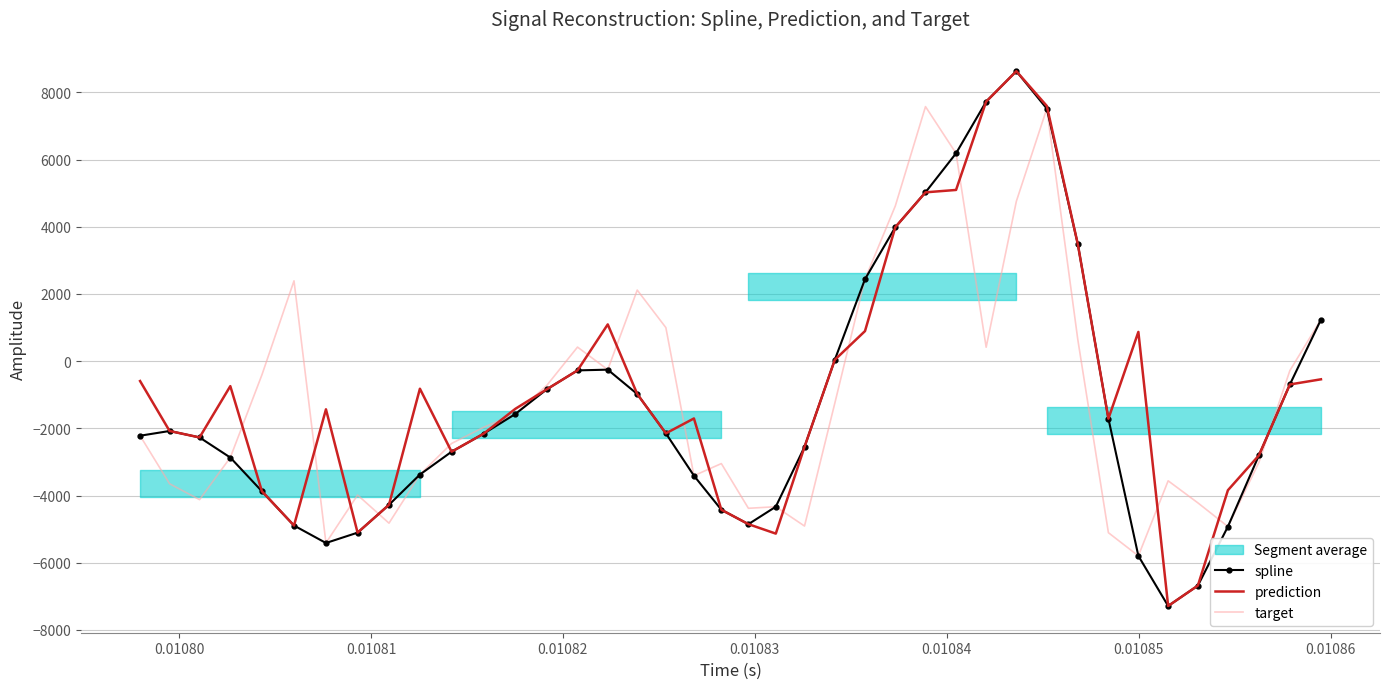

At how many categories does at least one series exceed 4236?

6